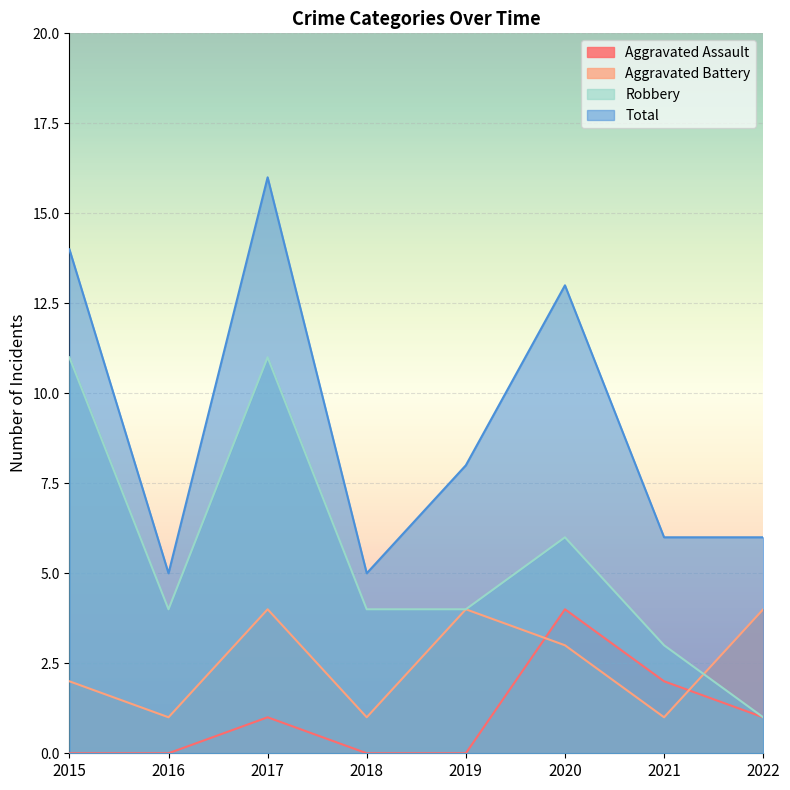

The value of Total at 2022 is 6. True or false?

True